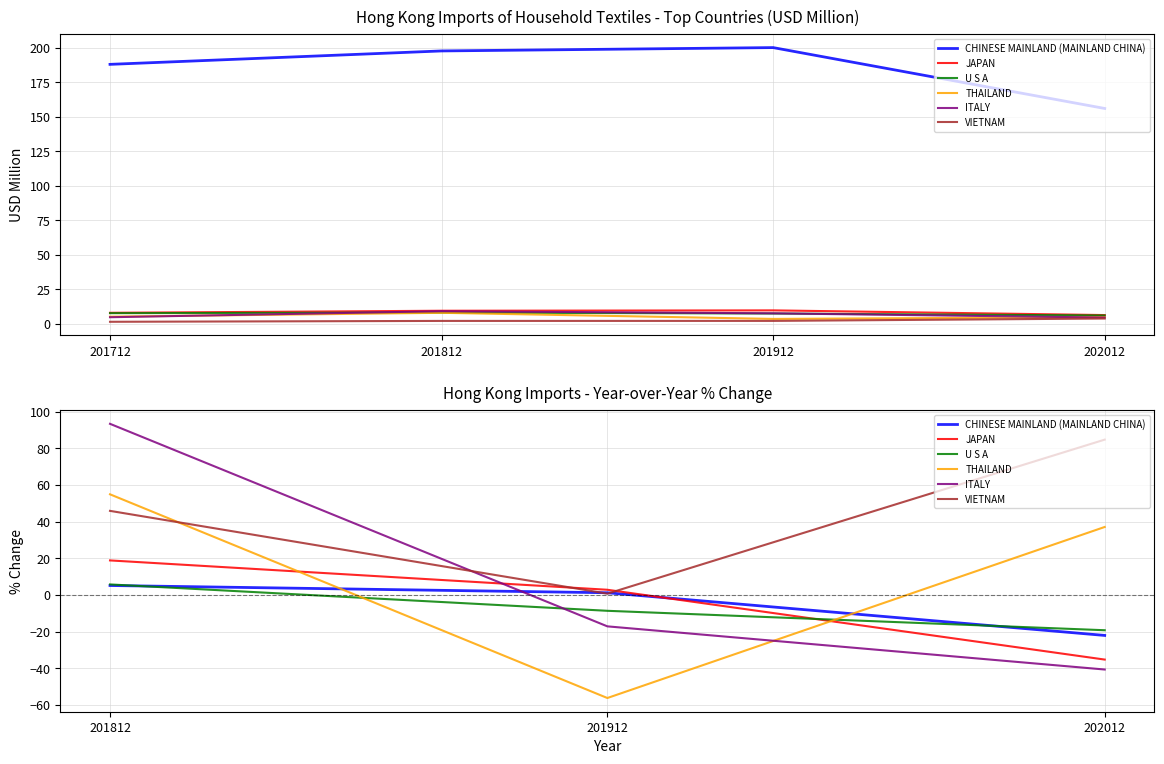

Is the value of ITALY at 202012 greater than the value of JAPAN at 201812?

No